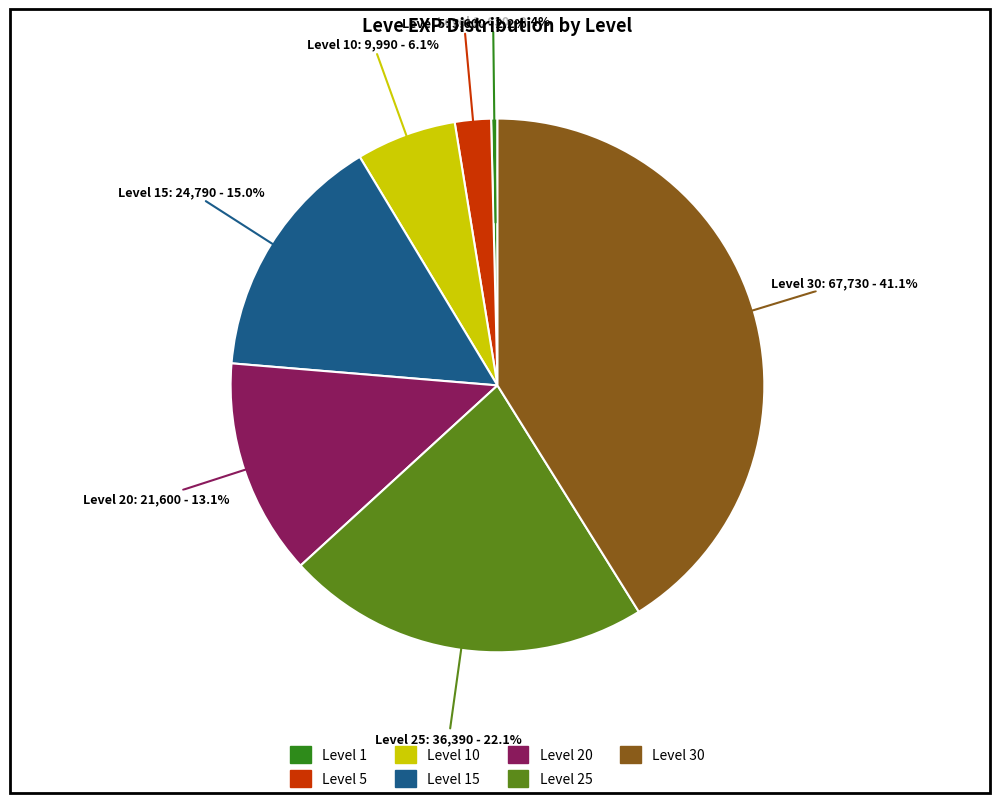

Count the number of slices in the pie.

7